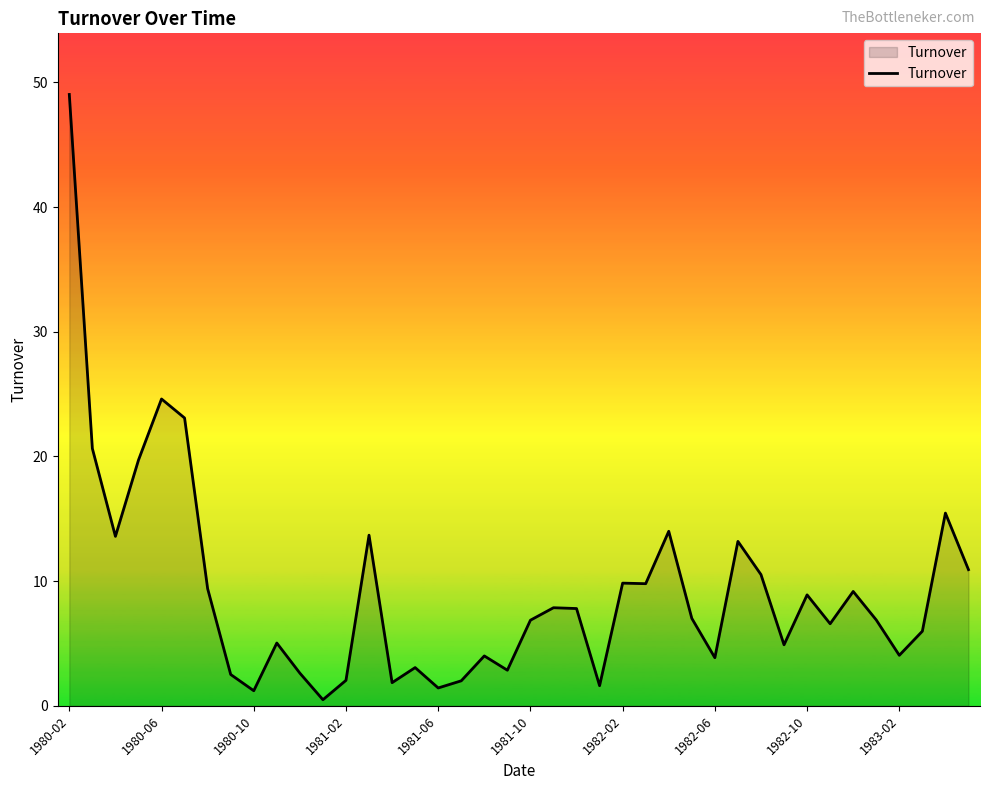

What is the difference between the maximum and minimum values?

48.5